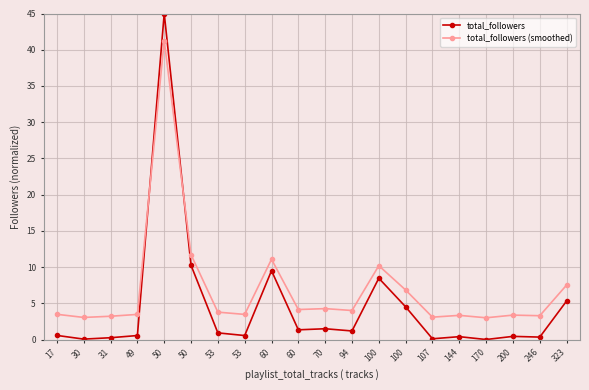

What is the difference between the highest and lowest values at 30?

3.0